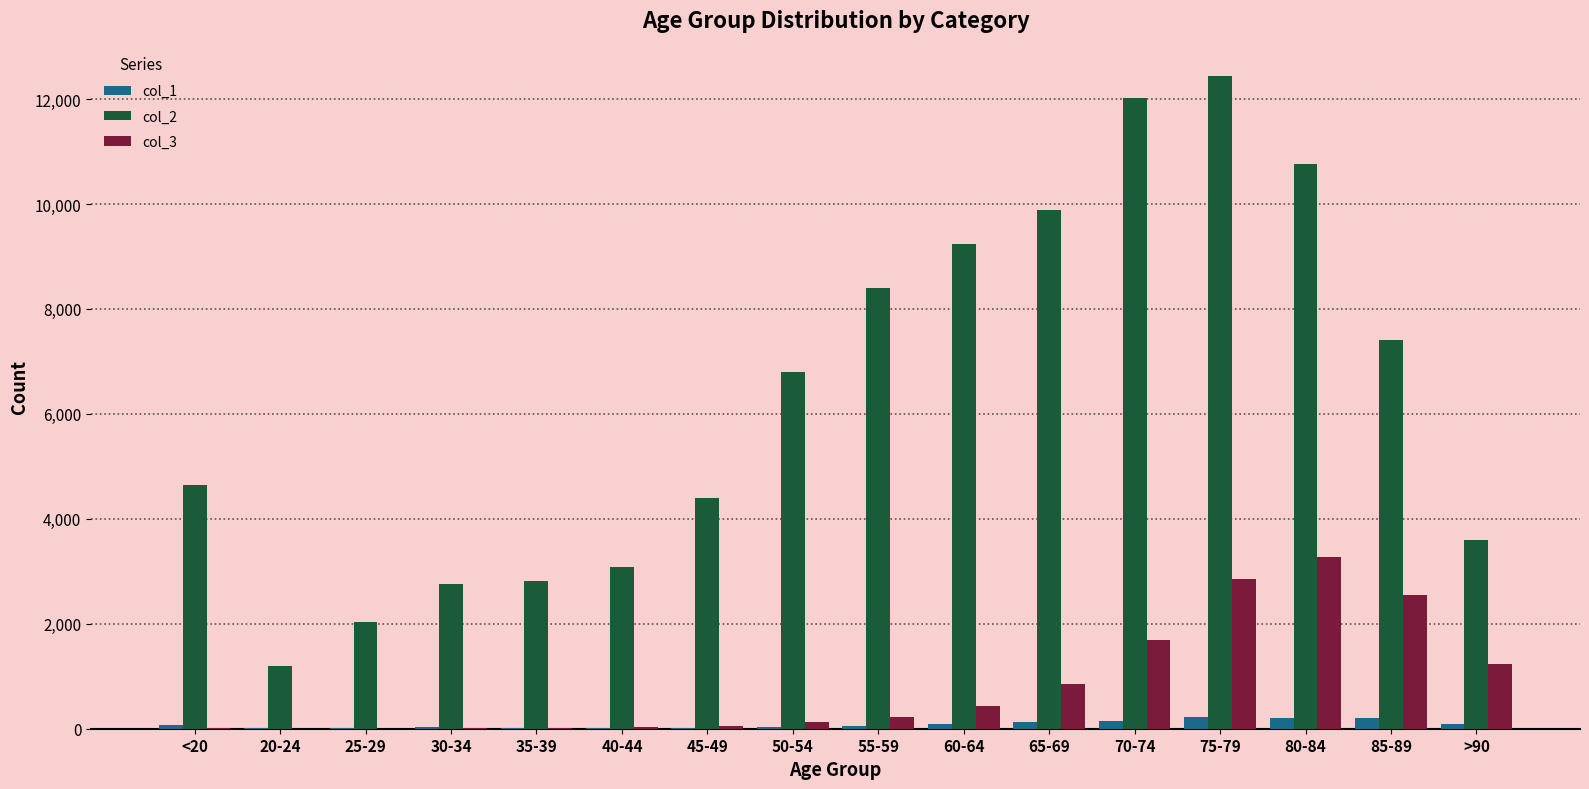

How many distinct data groups are displayed?

3